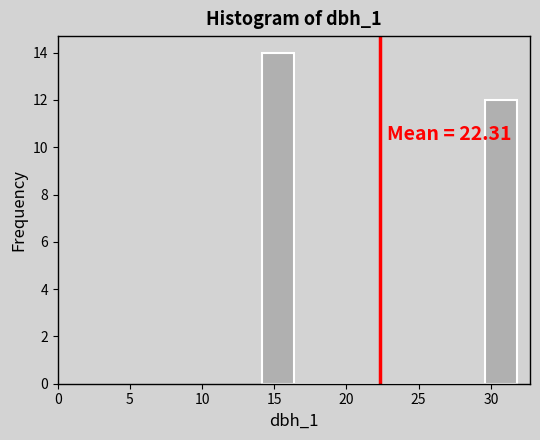

Over which range of the x-axis is the bar tallest?

14.0 to 16.5